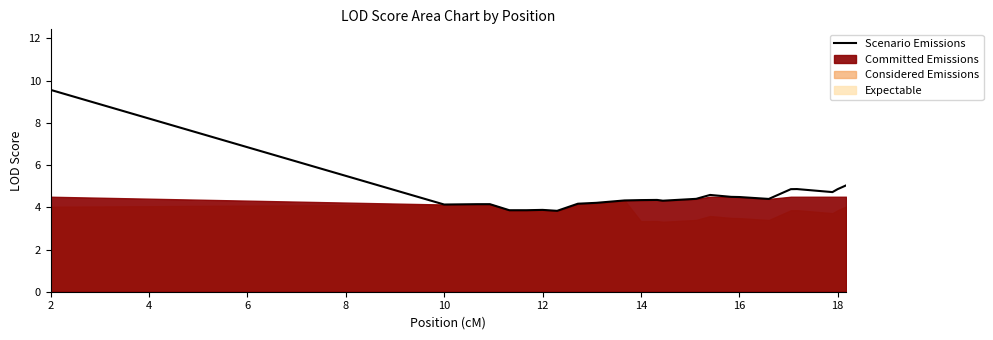

What is the lowest value of the Scenario Emissions series?

3.8